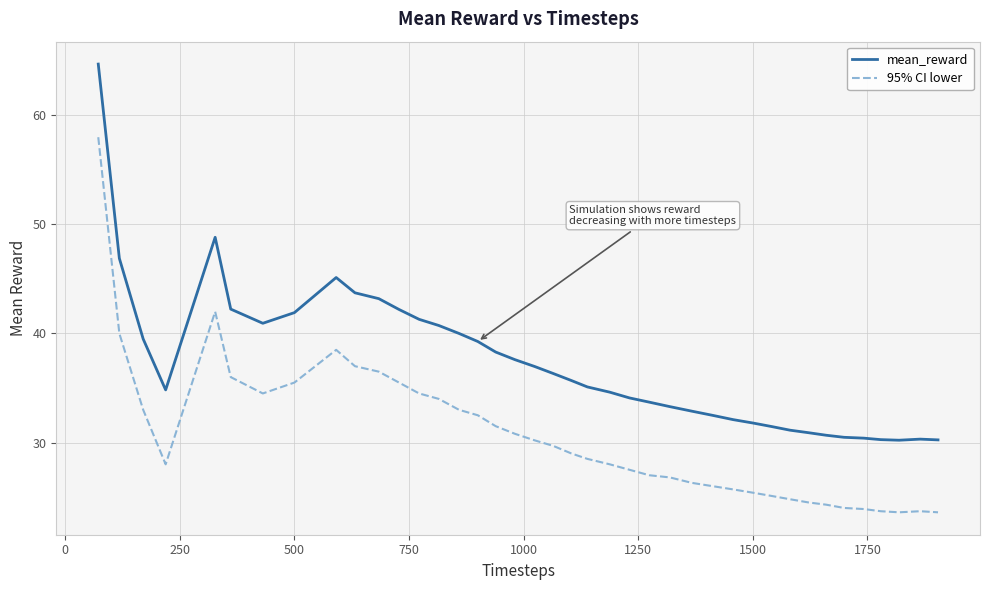

List the series in order of their overall mean, highest first.

mean_reward, 95% CI lower